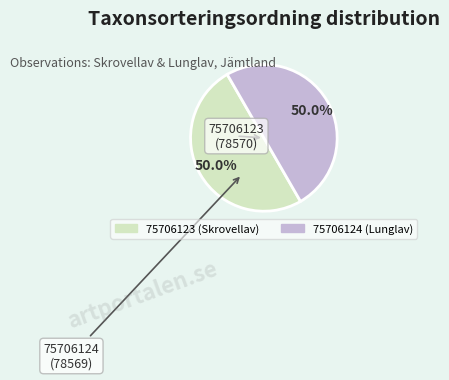

To the nearest percent, what percentage of the pie is 75706123 (Skrovellav)?

50%